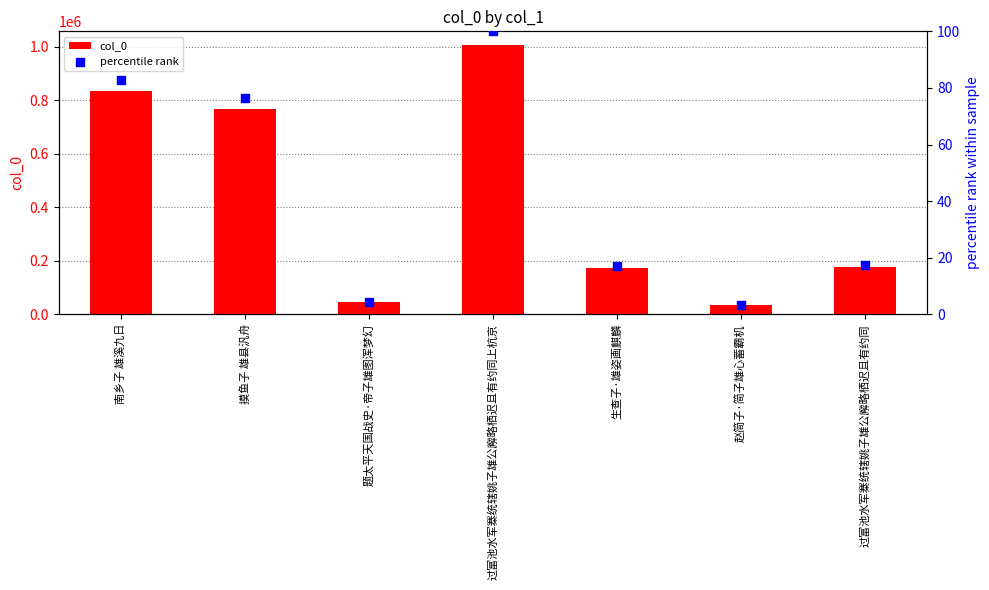

What are all the series names shown in the legend?

col_0, percentile rank